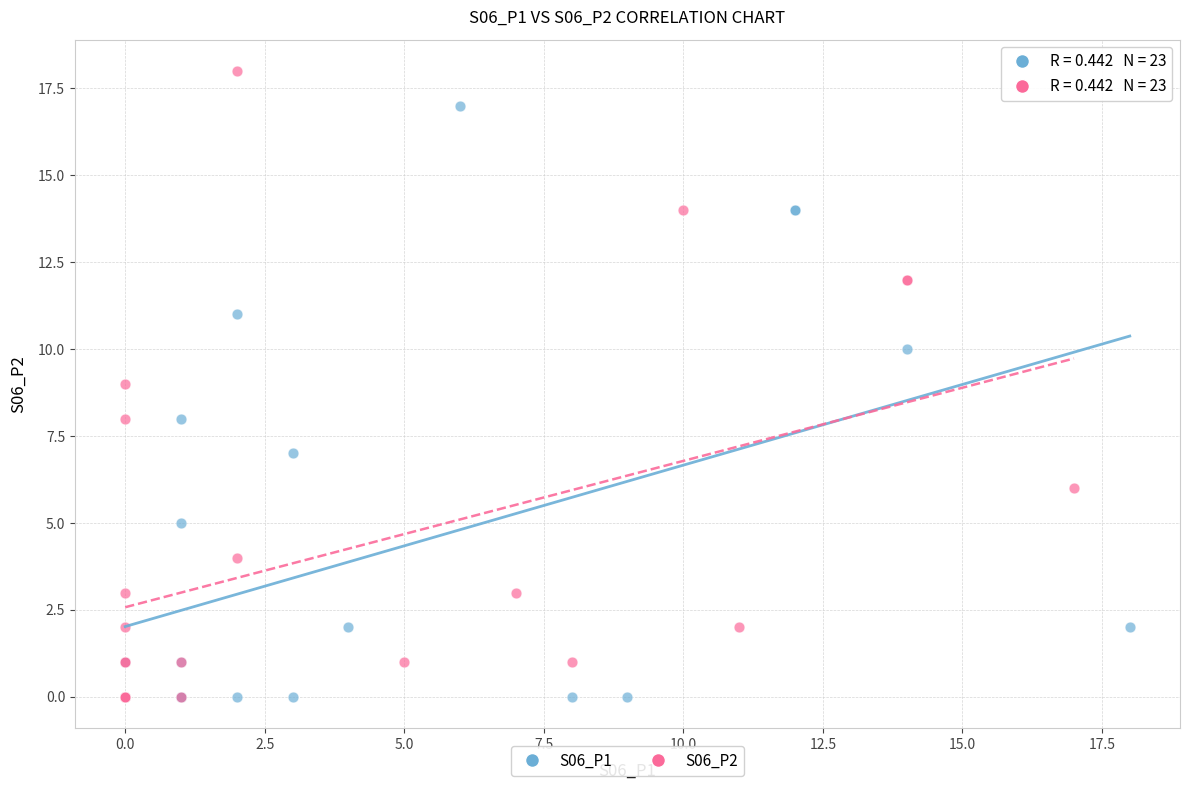

Which series reaches the maximum Y coordinate?

S06_P2